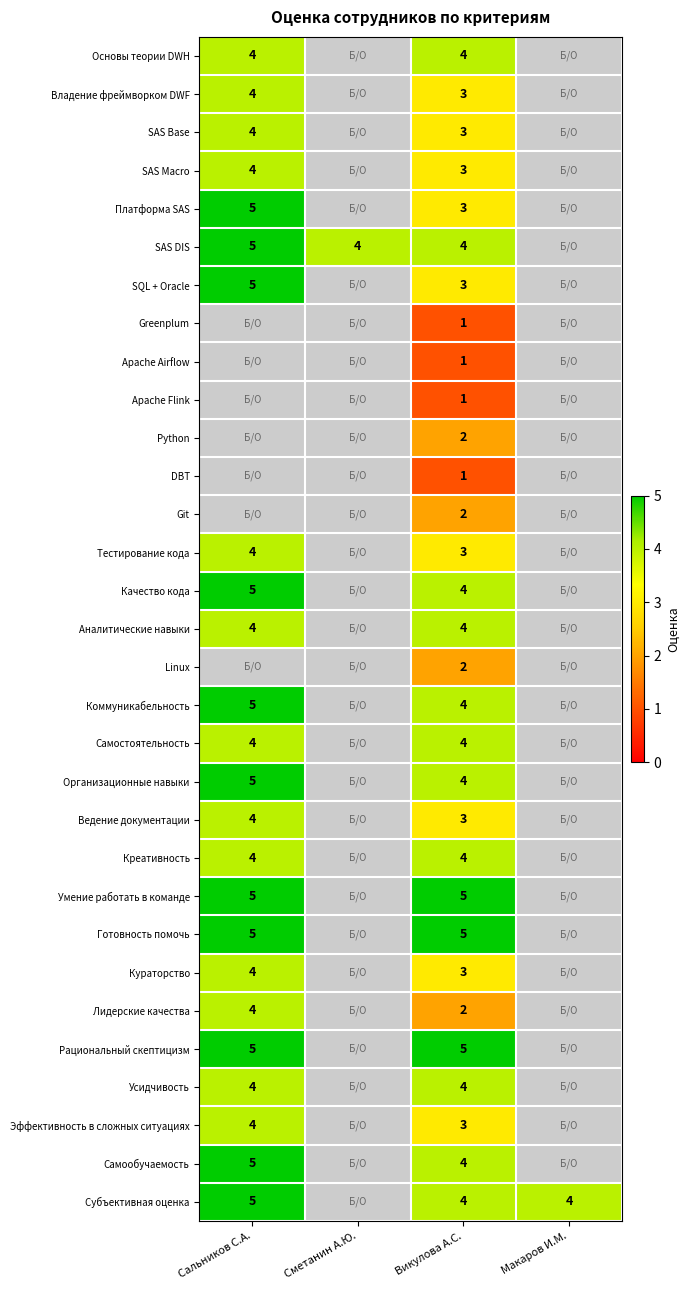

What is the difference between the highest and lowest values at Викулова А.С.?

4